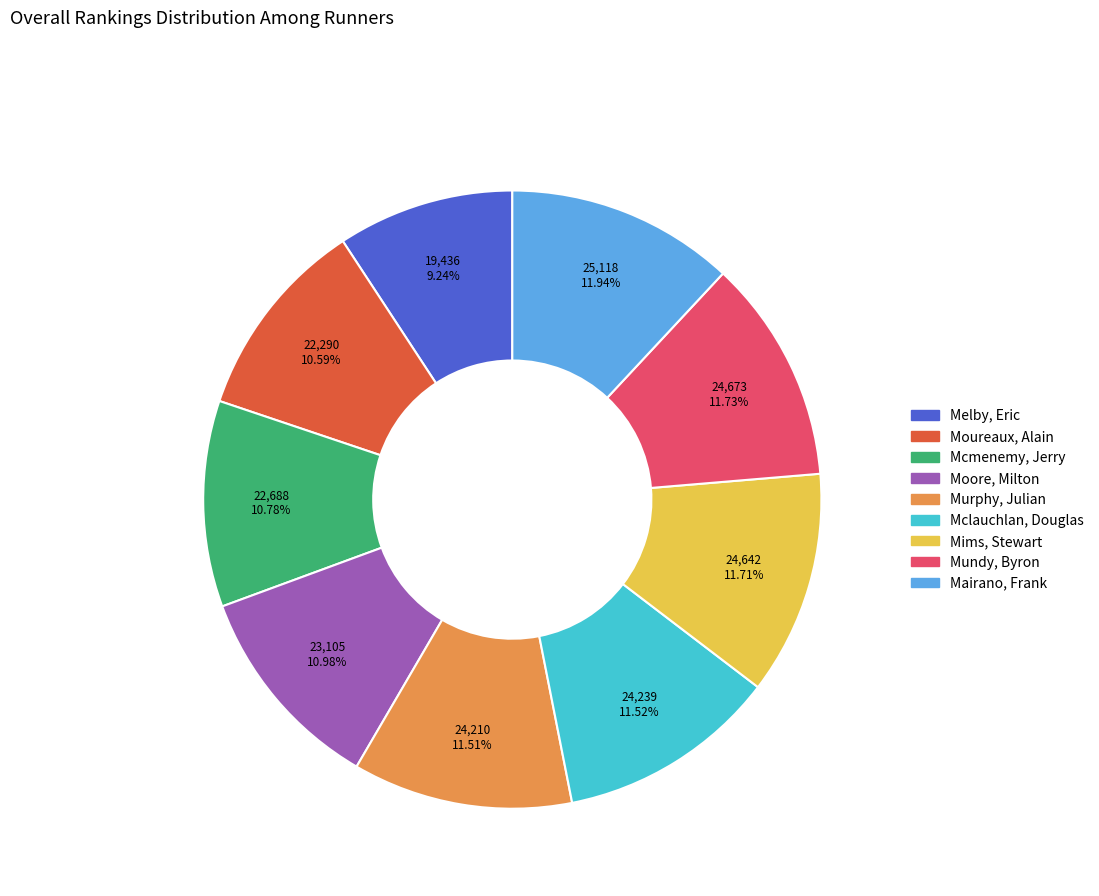

To the nearest percent, what percentage of the pie is Melby, Eric?

9%